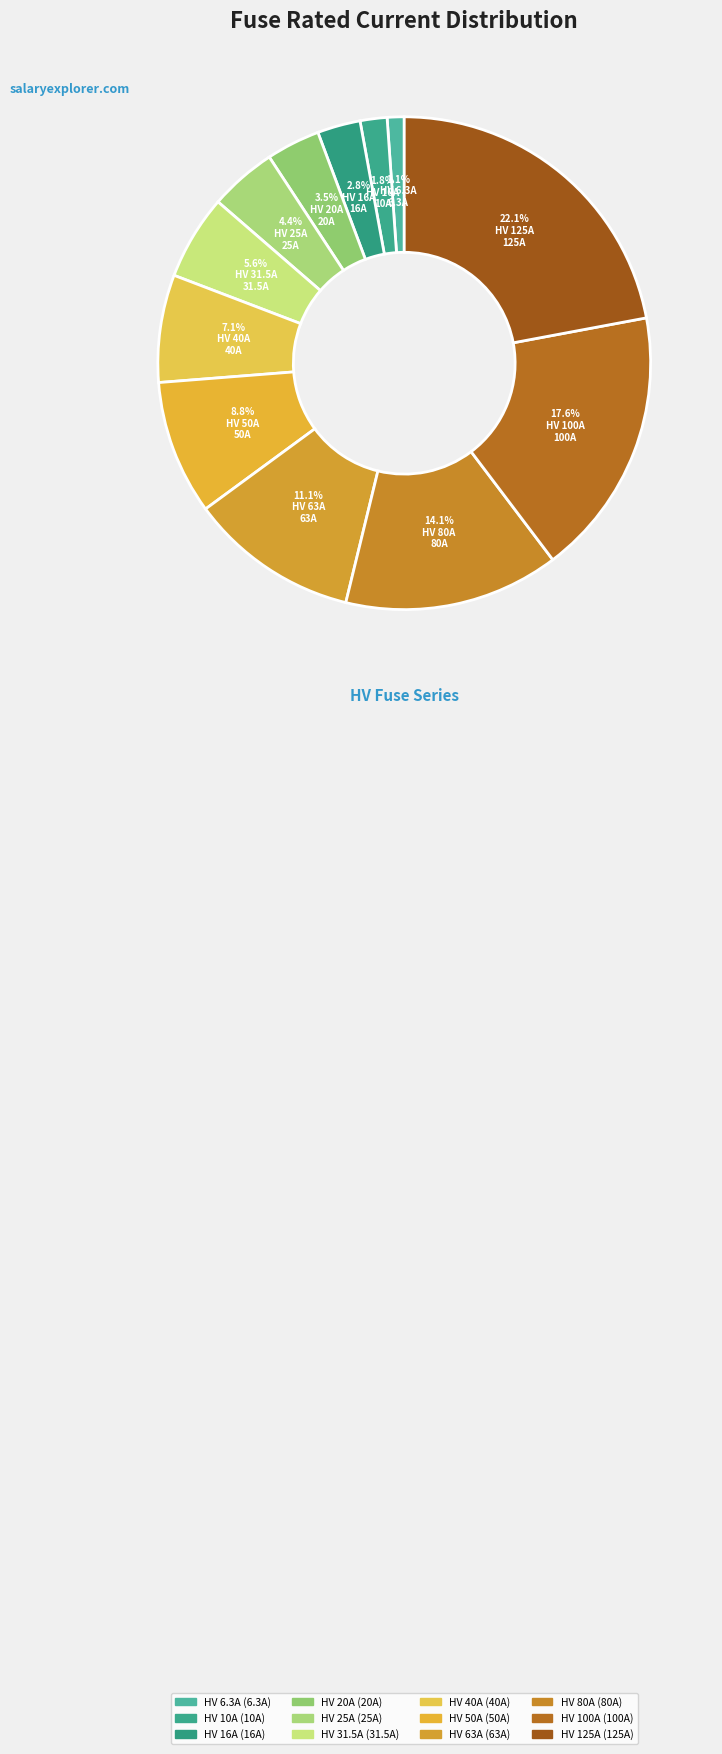

Is it true that HV 100A is 31% of the pie?

False